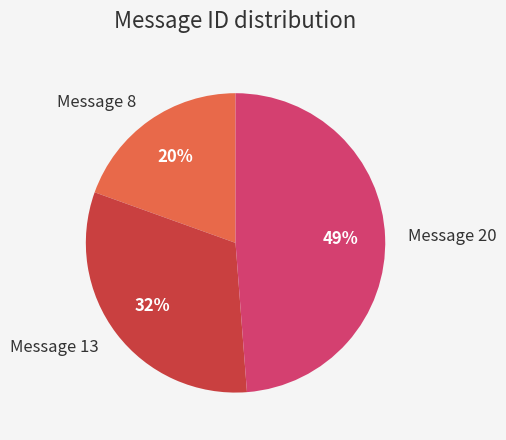

The Message 13 slice represents 32% of the pie. True or false?

True